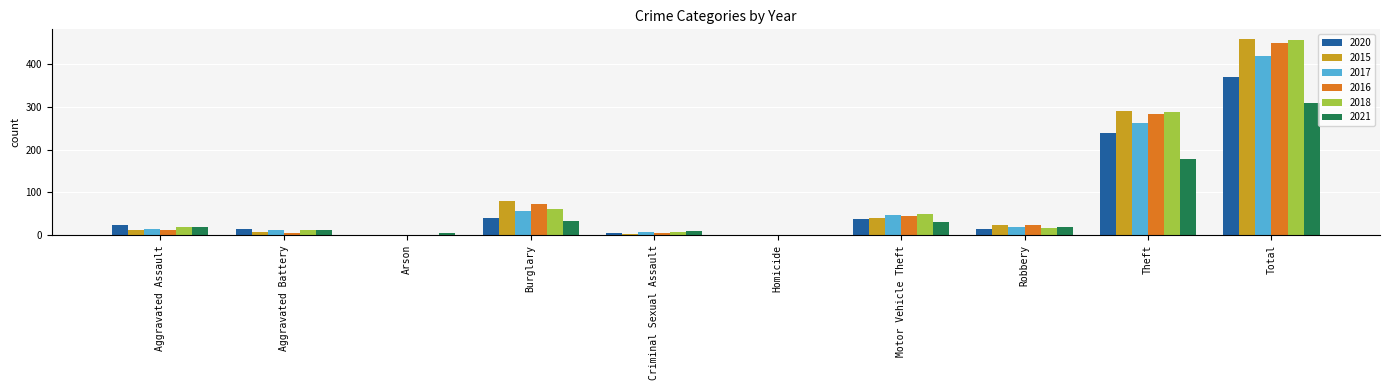

At which category is the sum across all series the highest?

Total